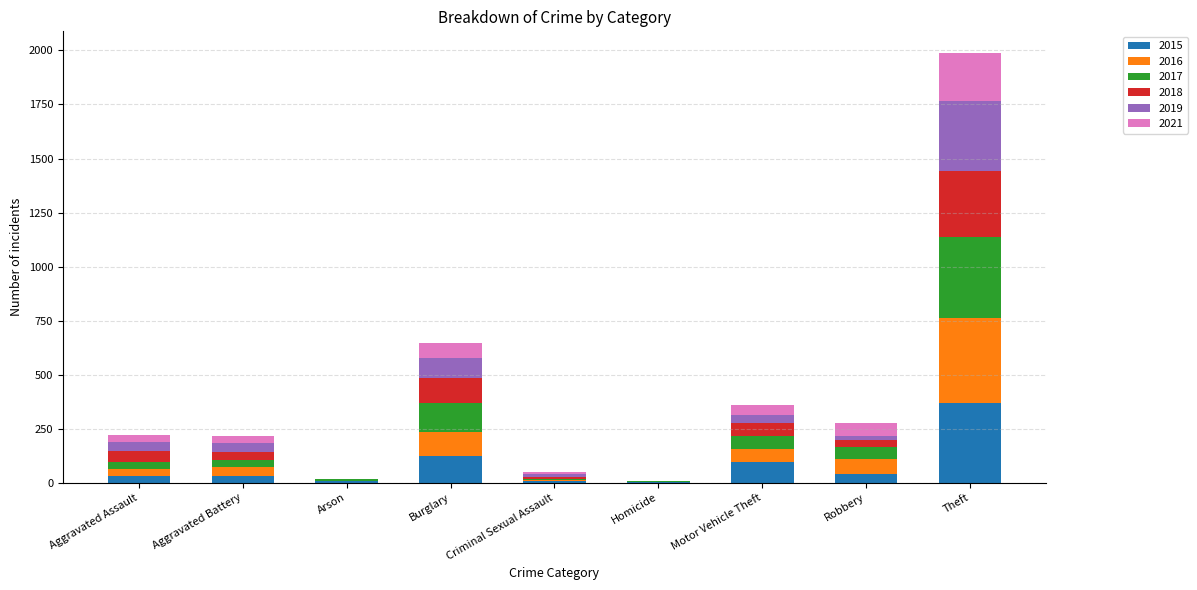

Are the bars grouped side by side (vs. stacked)?

No